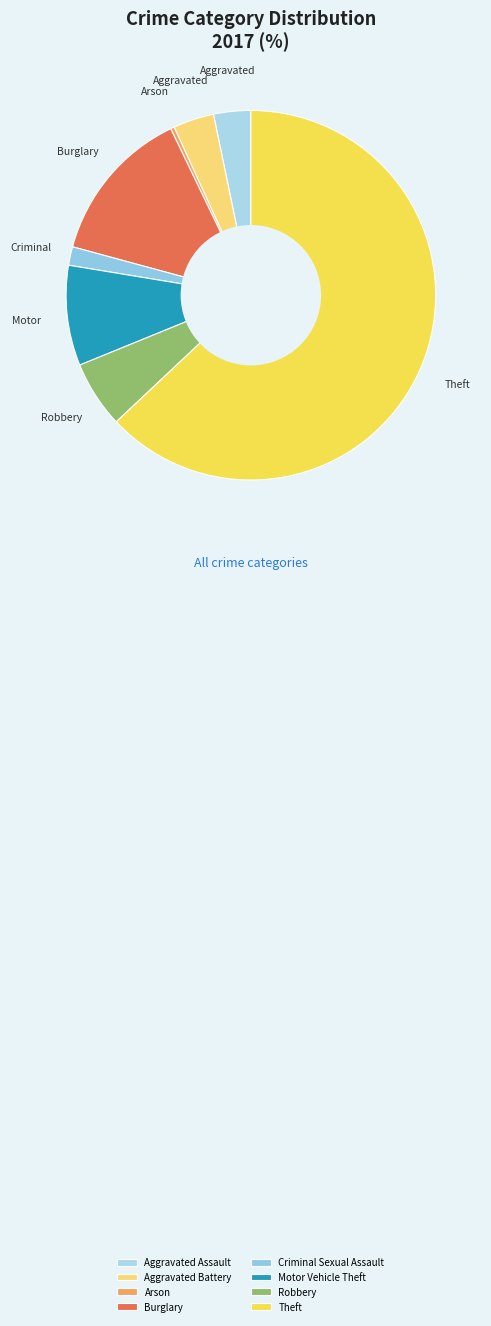

What percentage is NOT represented by Aggravated Battery?

96.4%